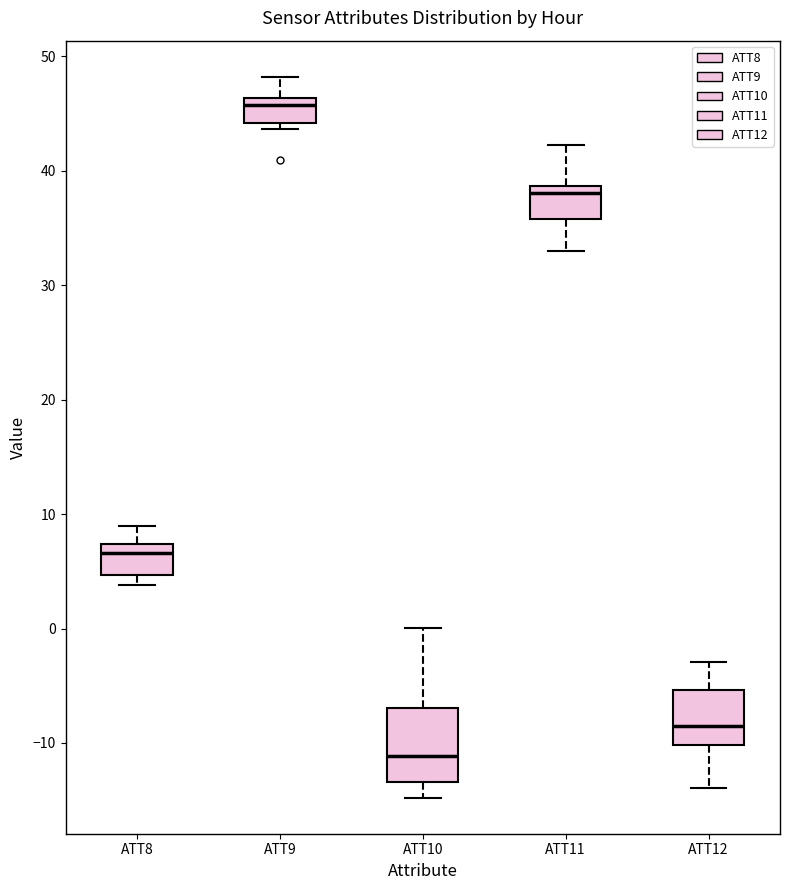

Comparing the boxes themselves (not the whiskers), which one is the tallest?

ATT10